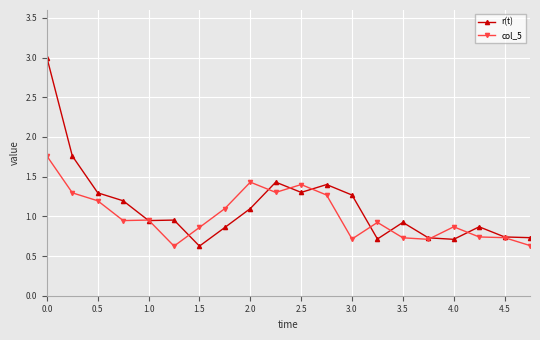

Does the chart display data point markers on the line(s)?

Yes